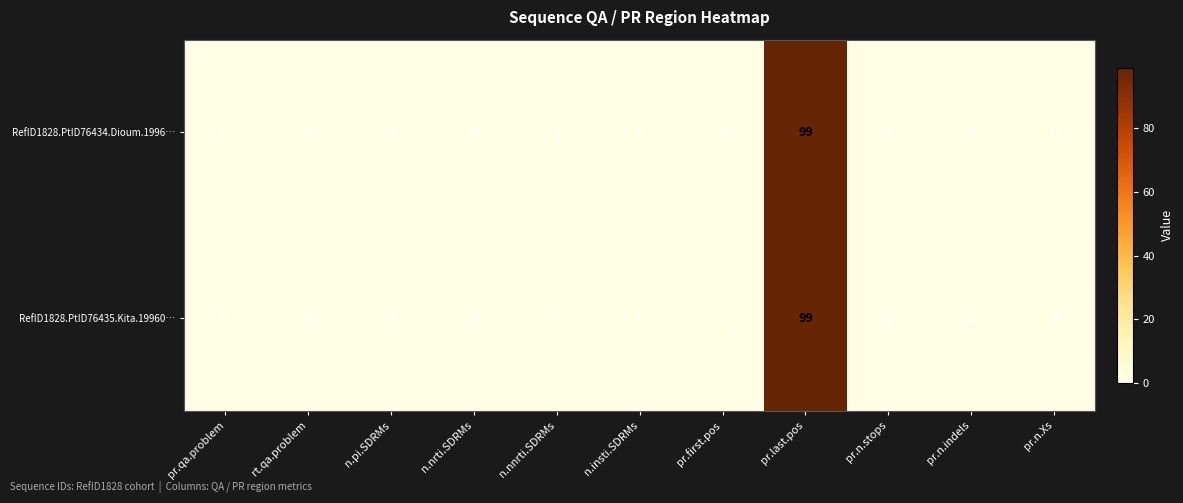

What is the sum of all RefID1828.PtID76434.Dioum.1996… values?

99